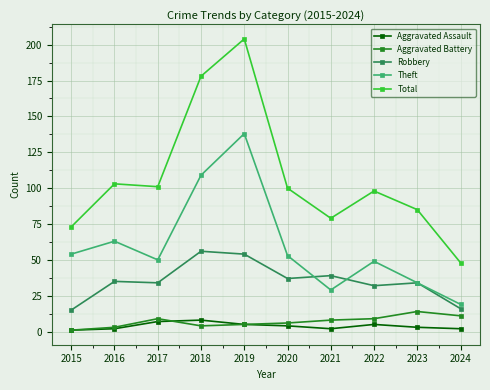

Rank the series at 2017 from lowest to highest value.

Aggravated Assault, Aggravated Battery, Robbery, Theft, Total